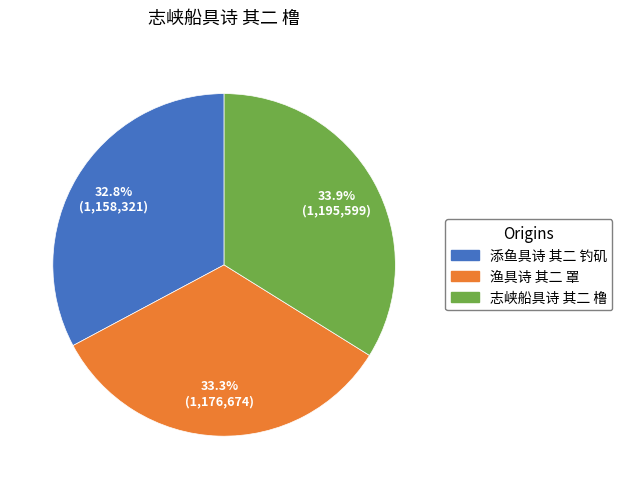

Which has a higher value, 志峡船具诗 其二 橹 or 渔具诗 其二 罩?

志峡船具诗 其二 橹